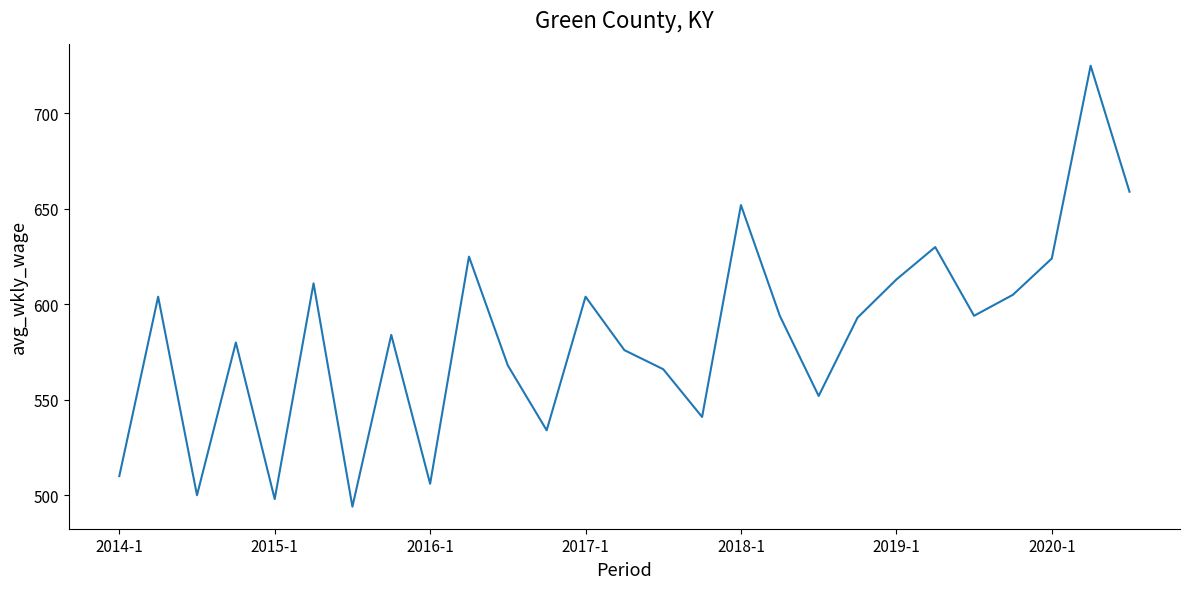

What is the maximum value shown in the chart?

725